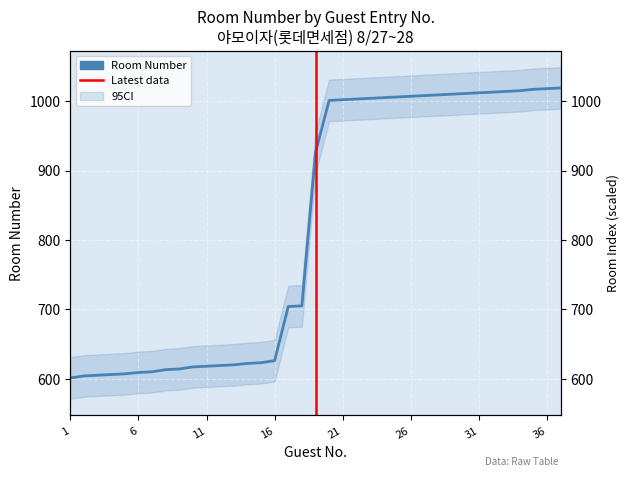

What is the change in value from 26 to 37?

+12